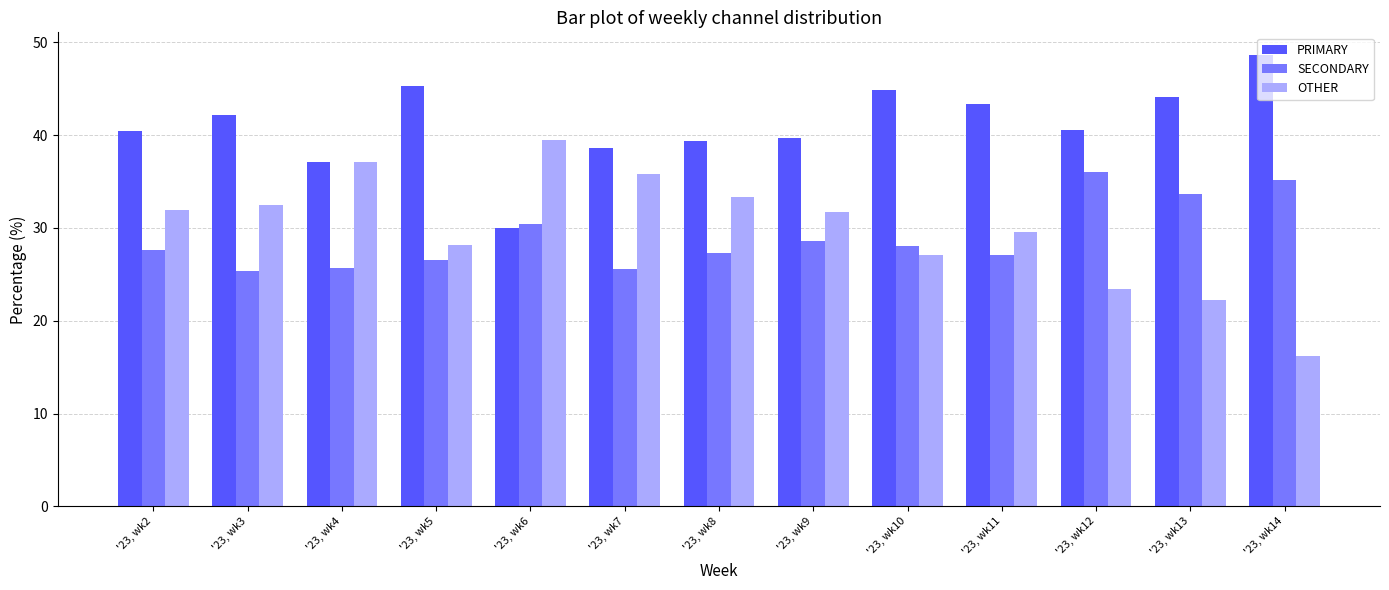

Where is SECONDARY nearest to the value 30?

'23, wk6